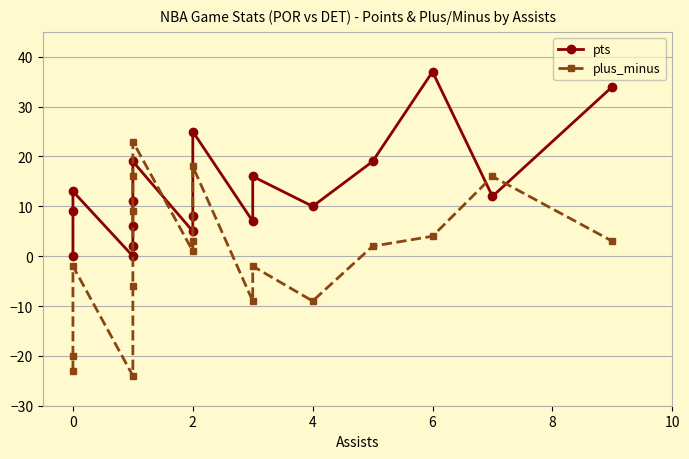

Which series has the largest total across all categories?

pts